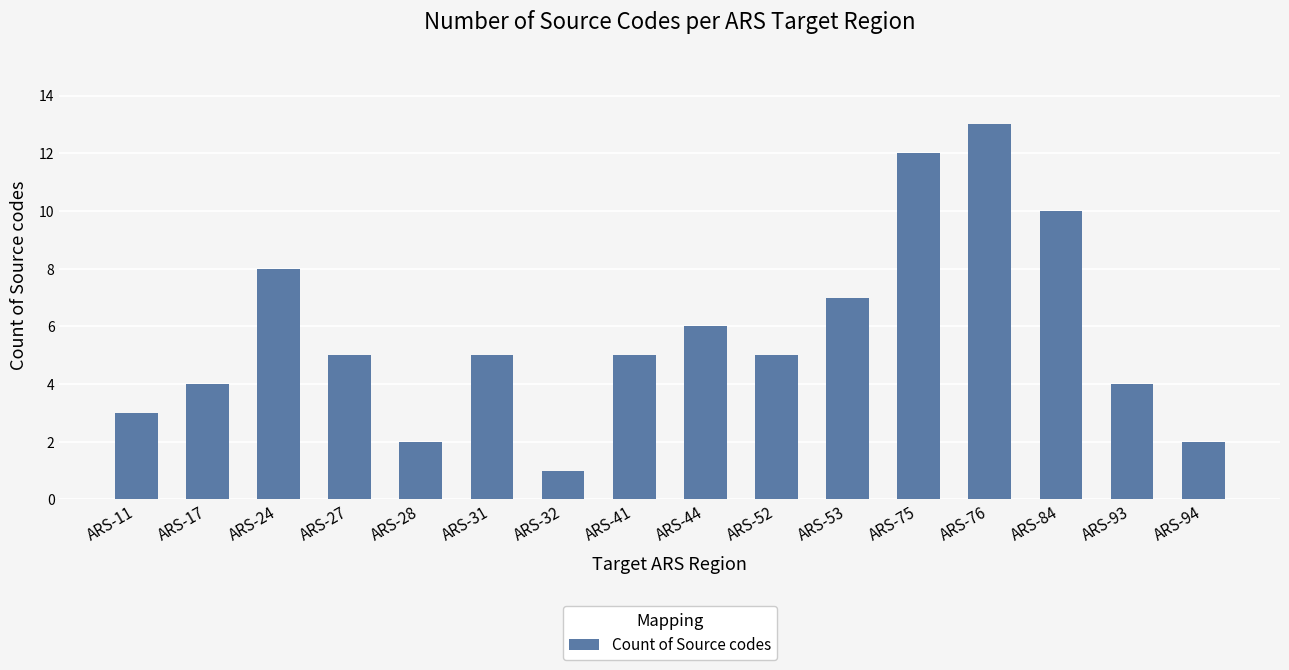

What is the minimum value shown in the chart?

1